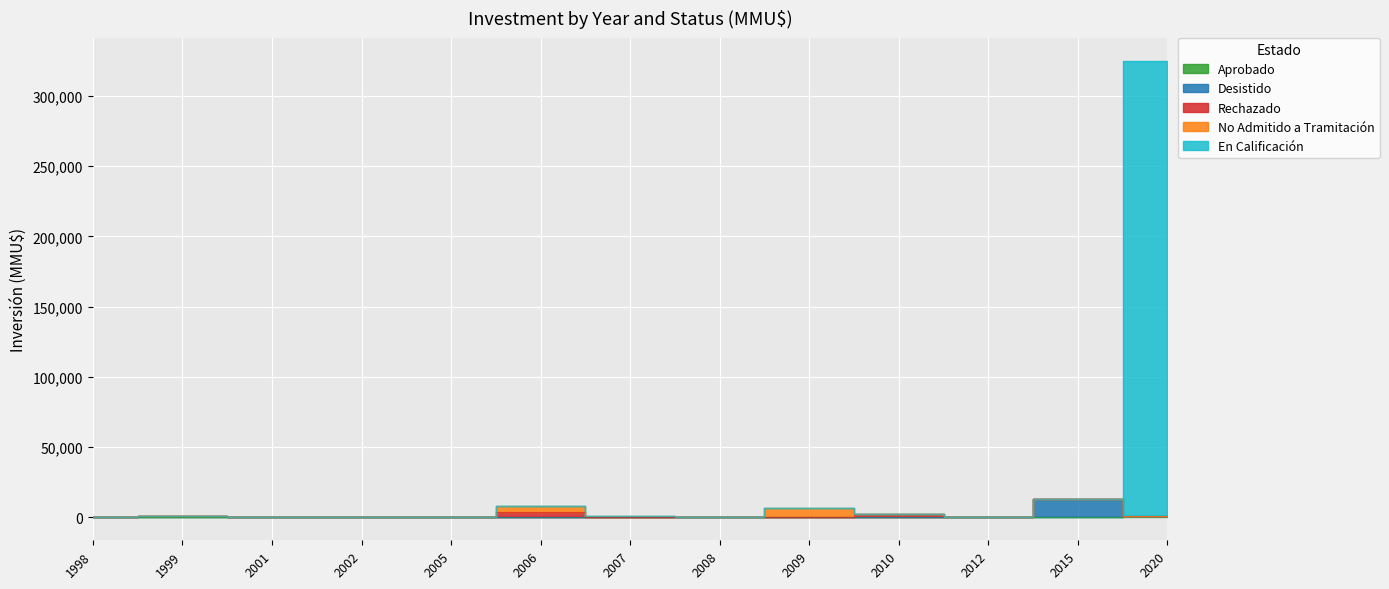

True or false: Desistido and Aprobado cross at least once.

False